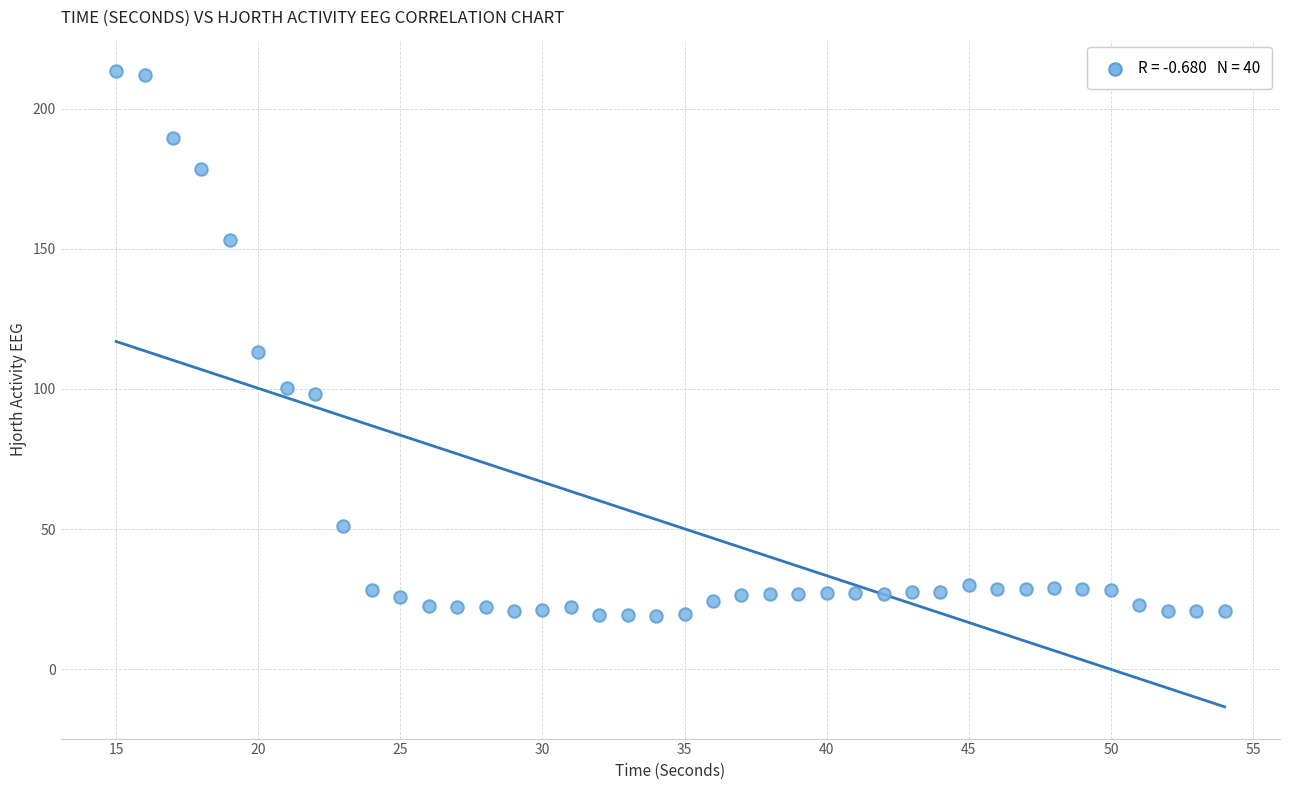

What Y value in the scatter plot is closest to 116?

113.1